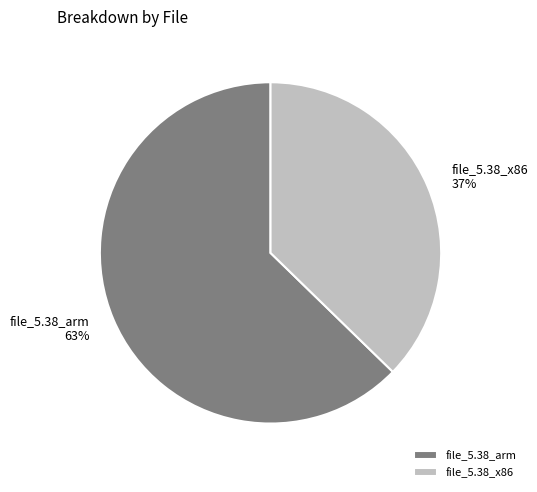

To the nearest percent, what is the combined percentage of file_5.38_x86 and file_5.38_arm?

100%